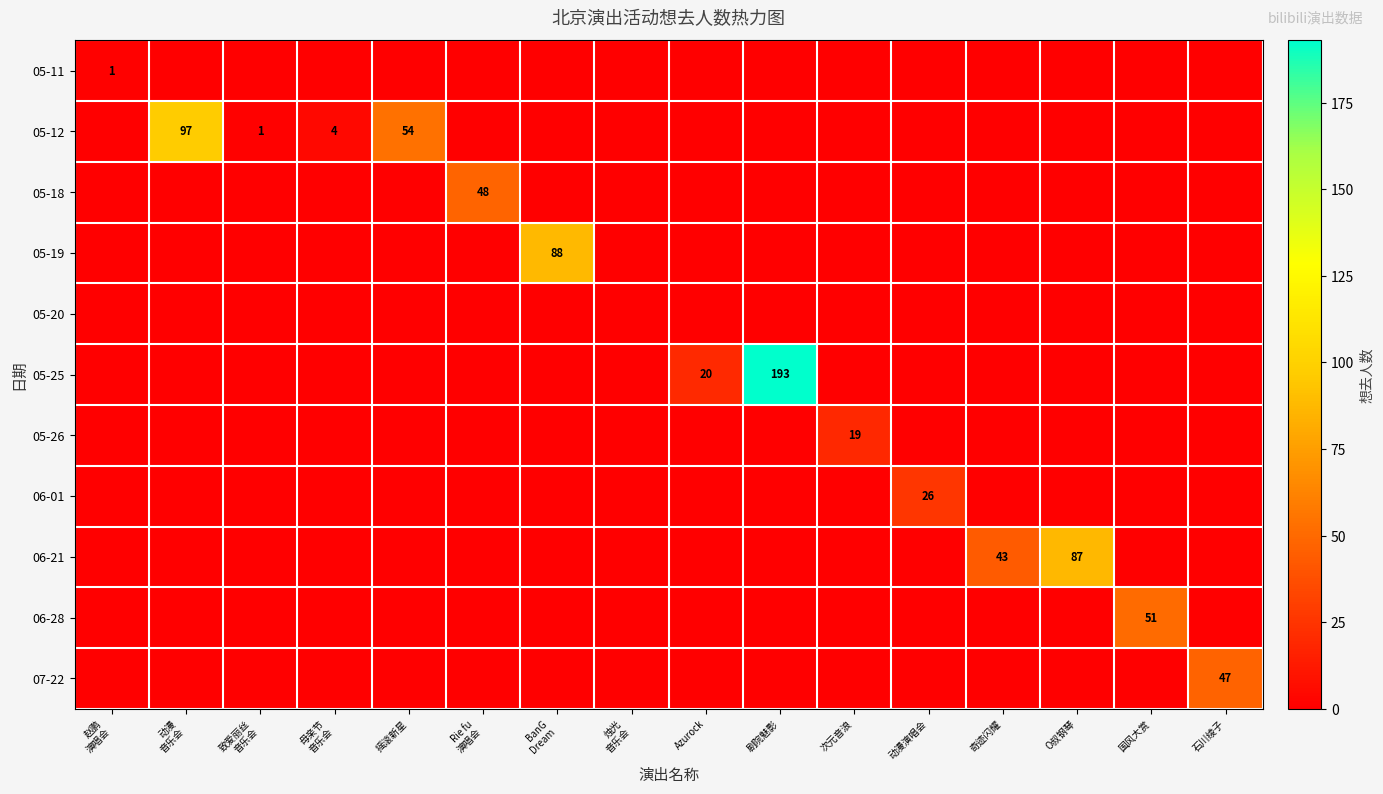

Where is 06-28 nearest to the value 25?

赵鹏 演唱会